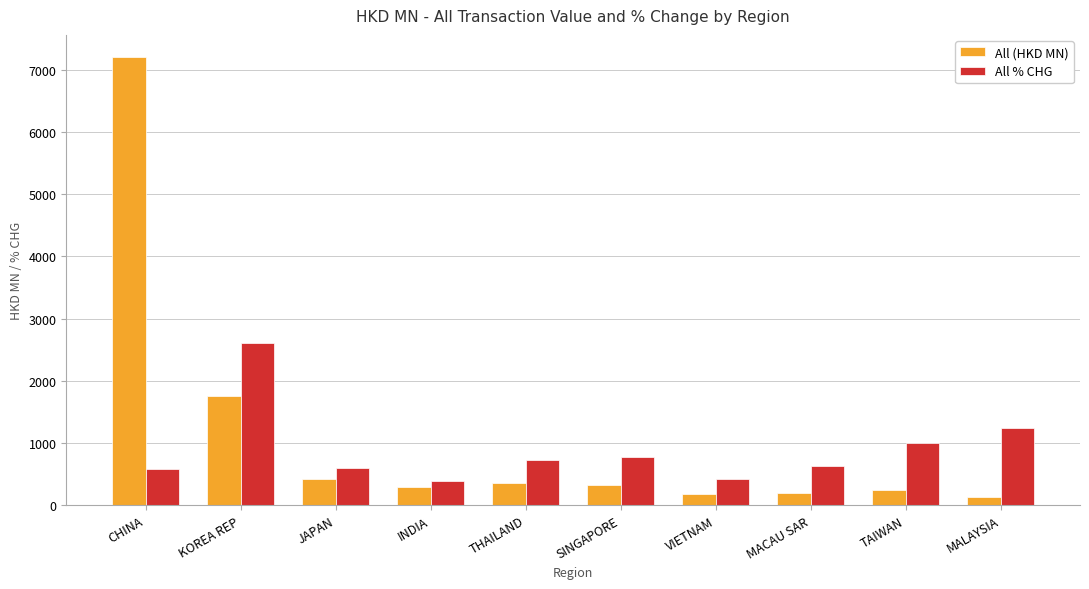

True or false: All (HKD MN) has a value of 415.6 at JAPAN.

True